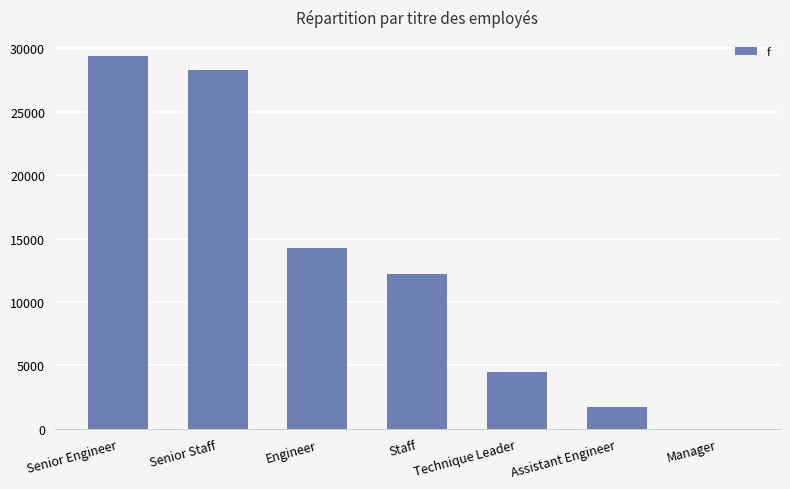

What is the change in value from Senior Engineer to Engineer?

-15192